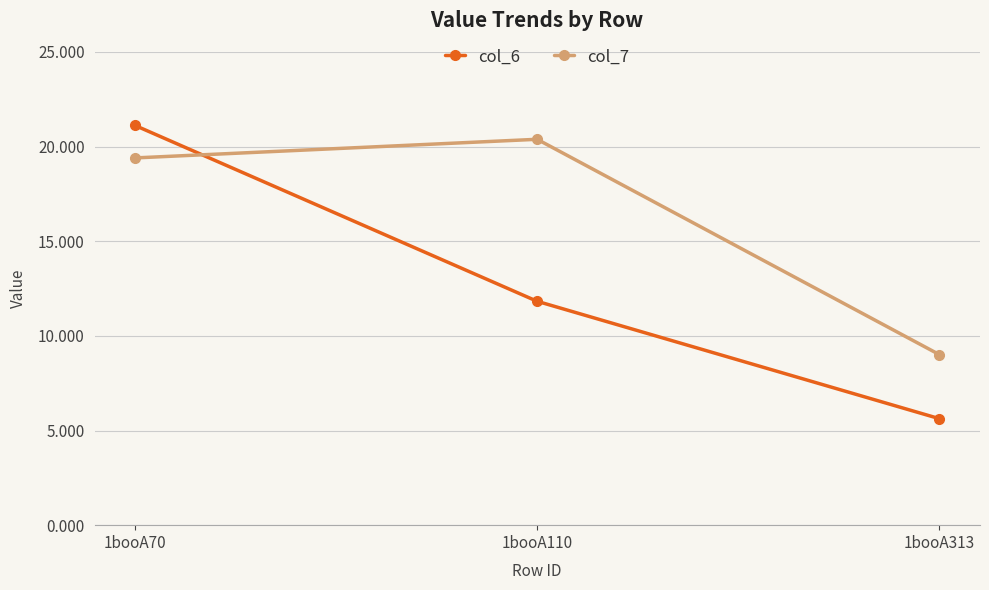

What is the greatest value displayed?

21.1